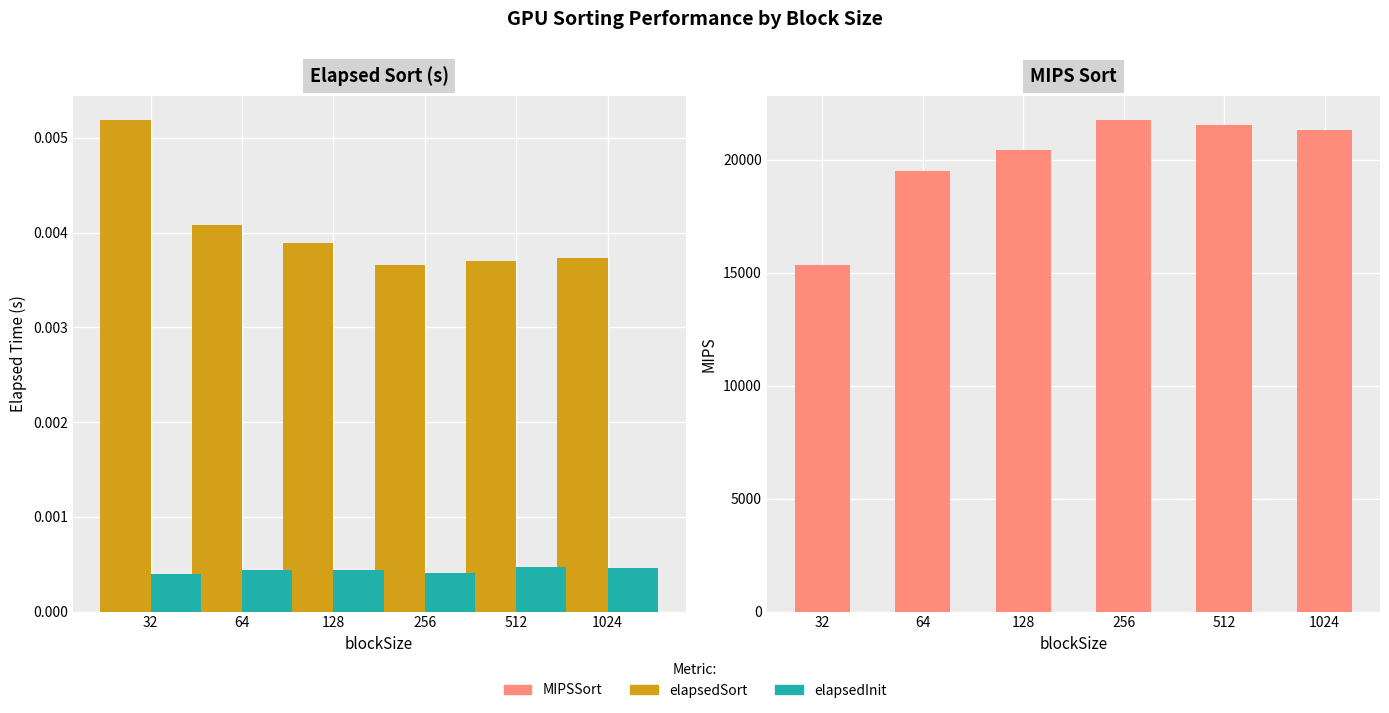

What is the sum of all MIPSSort values?

119824.6